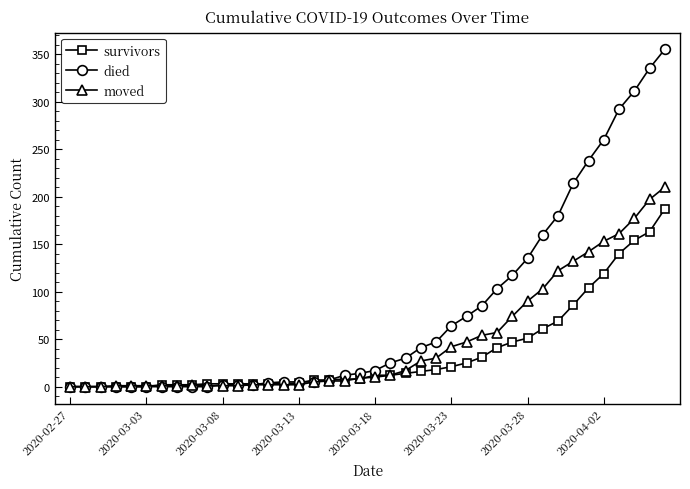

Rank the series by their average value, from highest to lowest.

died, moved, survivors